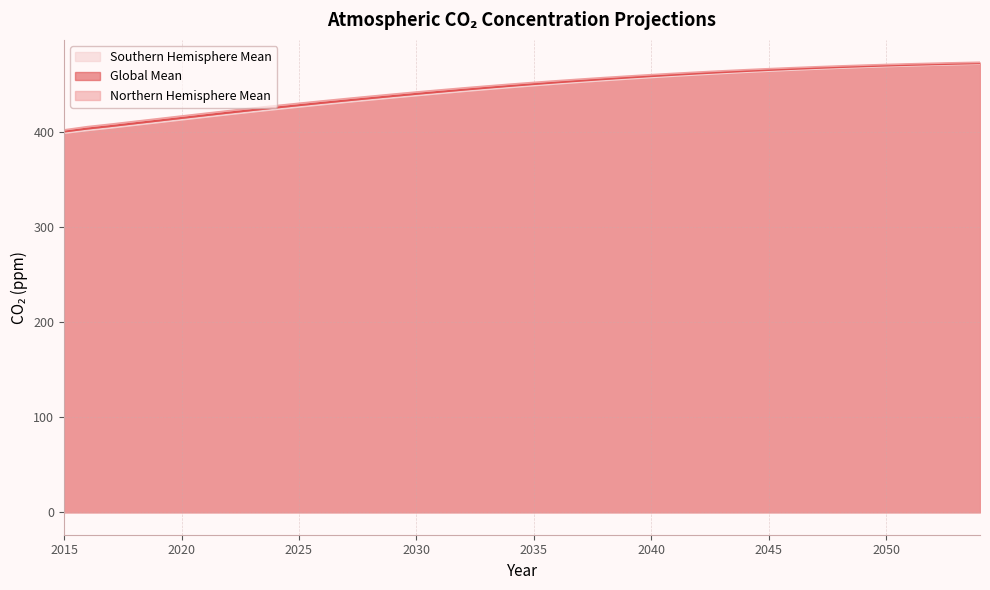

At which label is data_mean_global closest to 435?

2028